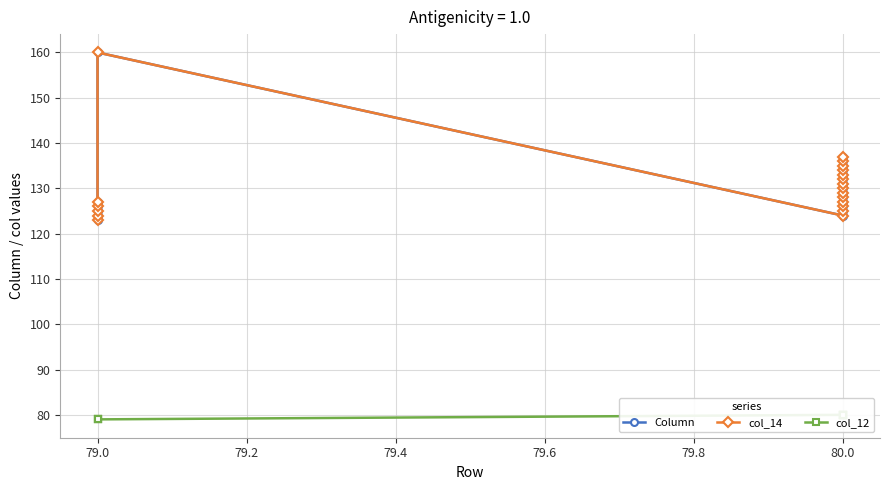

Where does the Column series first go above 129?

79.0